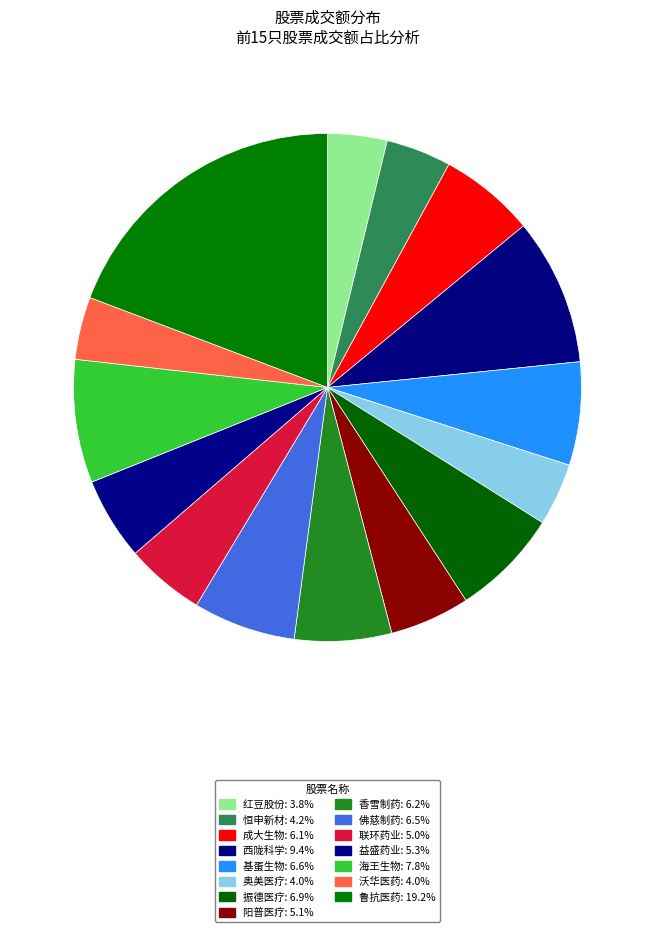

Between 益盛药业 and 香雪制药, which is larger?

香雪制药